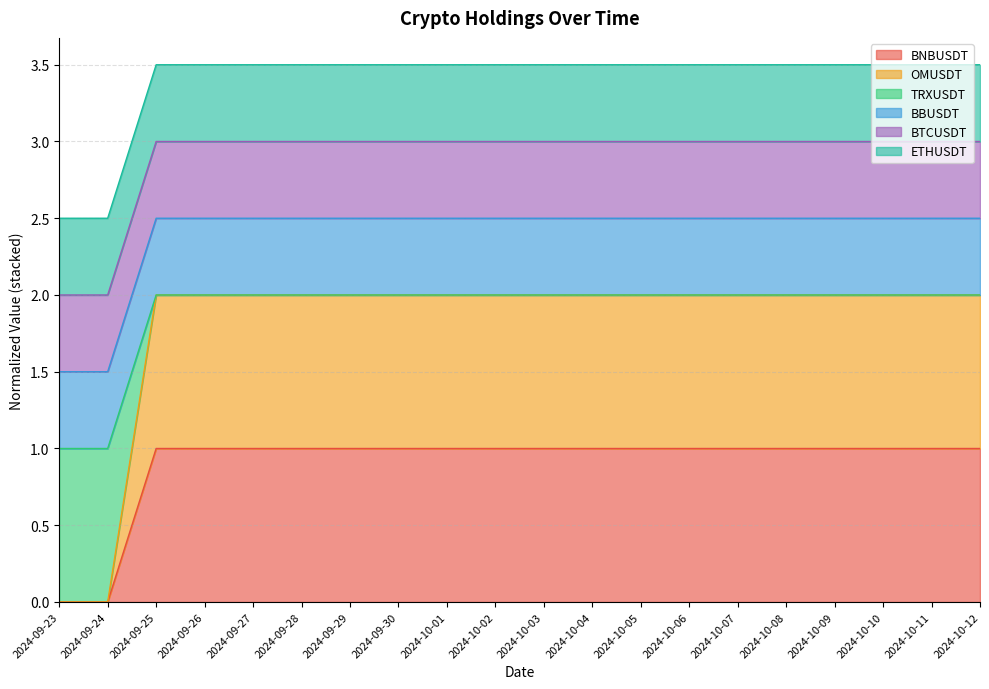

Between 2024-10-12 and 2024-09-29, which is larger?

2024-10-12